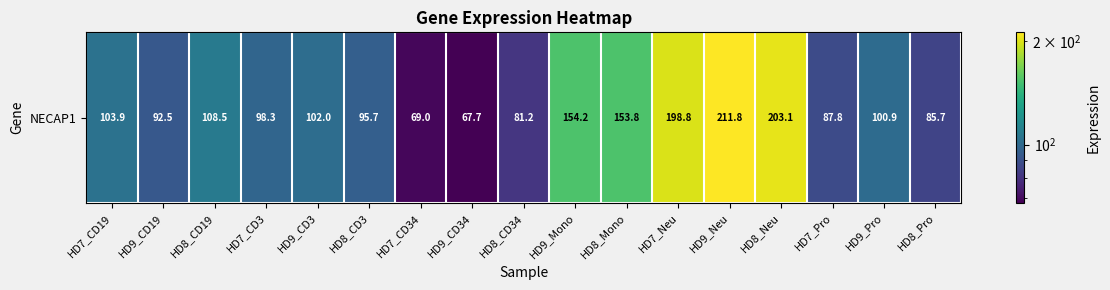

Is it true that the value at HD7_CD3 is 98.3?

True